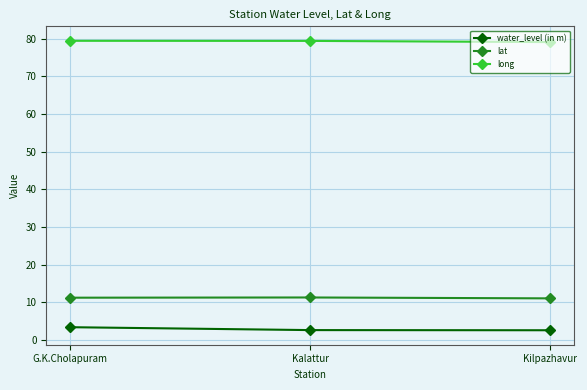

What is the difference between the water_level (in m) values at G.K.Cholapuram and Kilpazhavur?

0.8